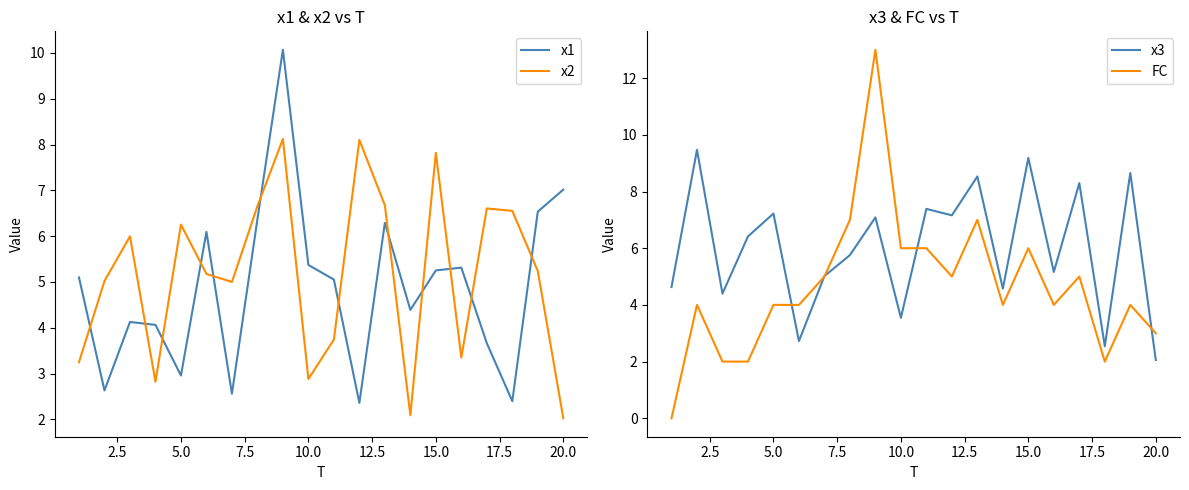

True or false: x2 and x1 cross at least once.

True